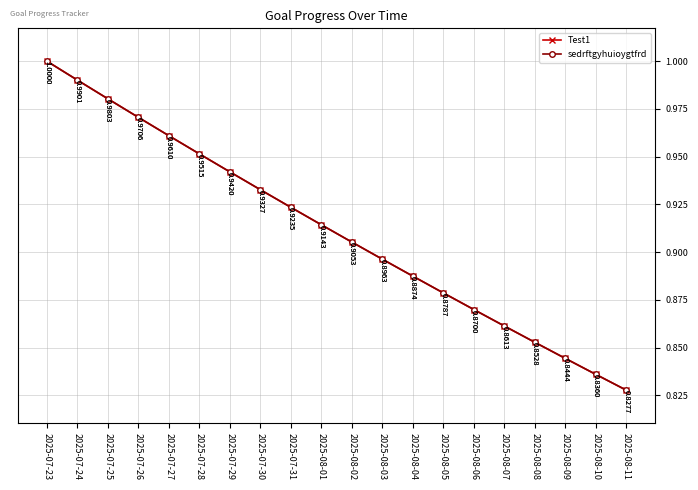

Which series has the largest total across all categories?

Test1